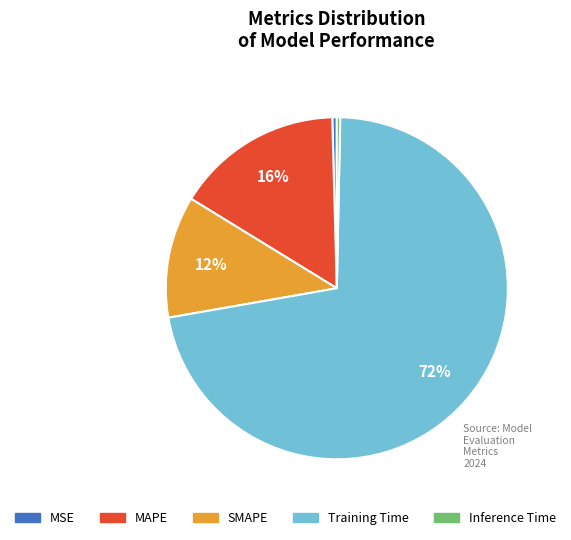

Which slice represents more than half of the pie?

Training Time